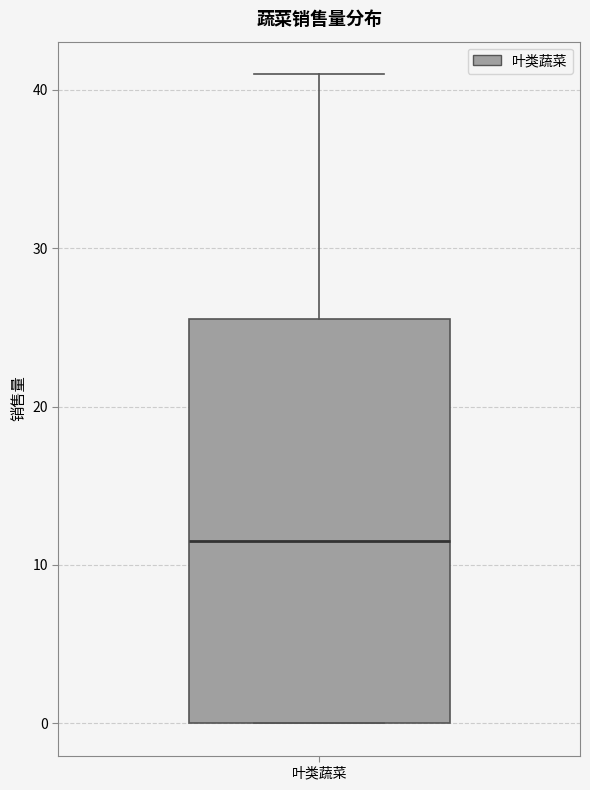

Read this box plot against the y-axis: the position of the median line, the range covered by the box, and the ends of both whiskers. The values are not printed on the chart, so give them approximately, as read against the axis.

median 12, box 0 to 26, whiskers 0 to 41